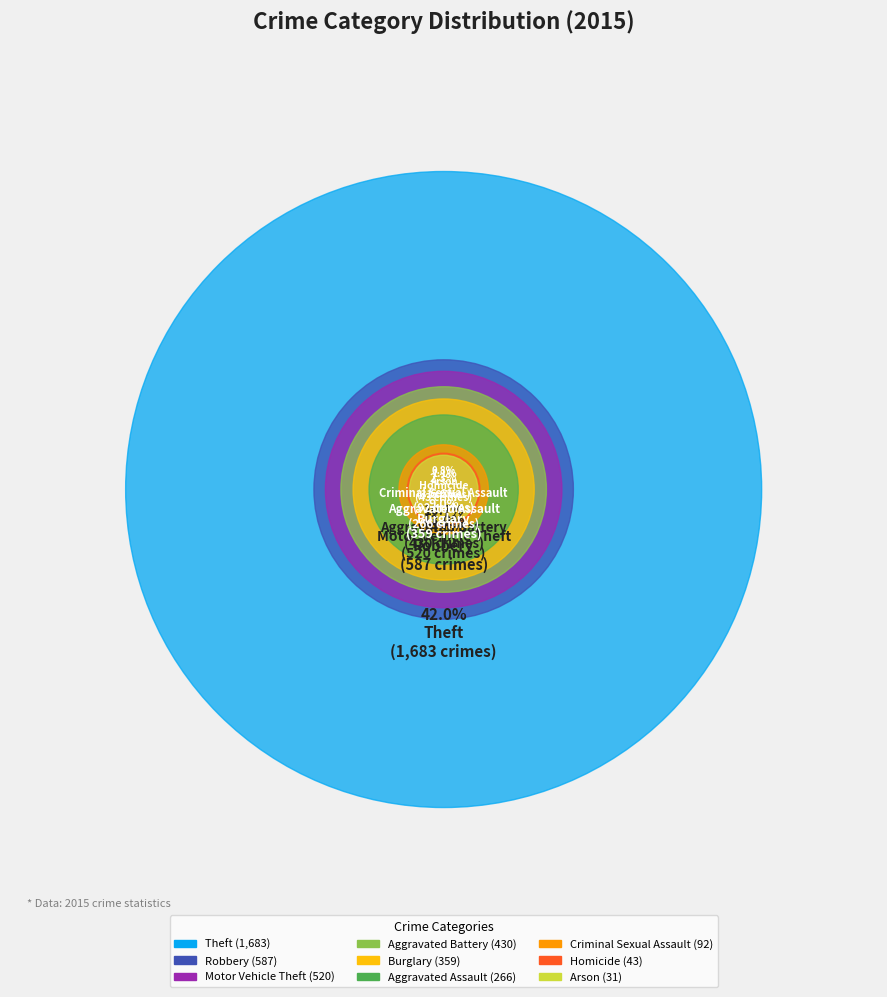

How many slices are in this pie chart?

9